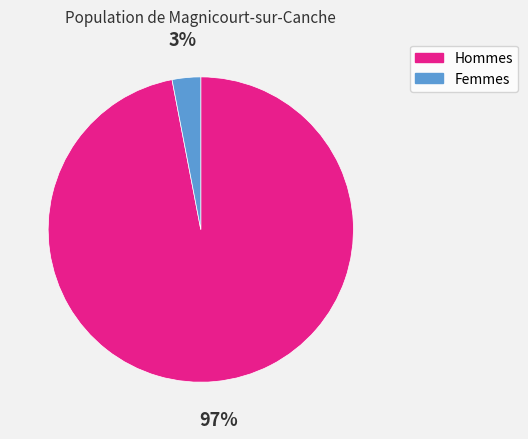

Is there a majority slice in this chart?

Yes